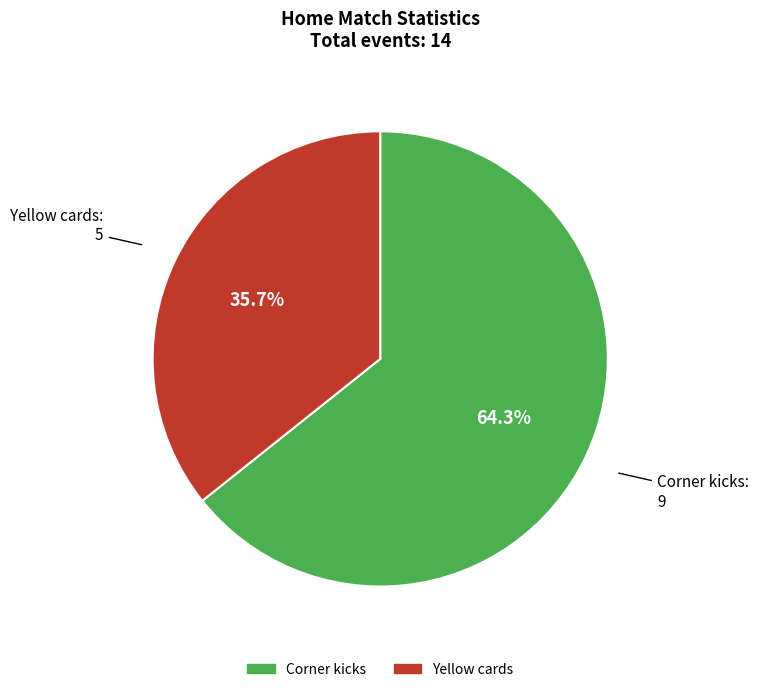

What percentage is the Yellow cards slice, to the nearest percent?

36%